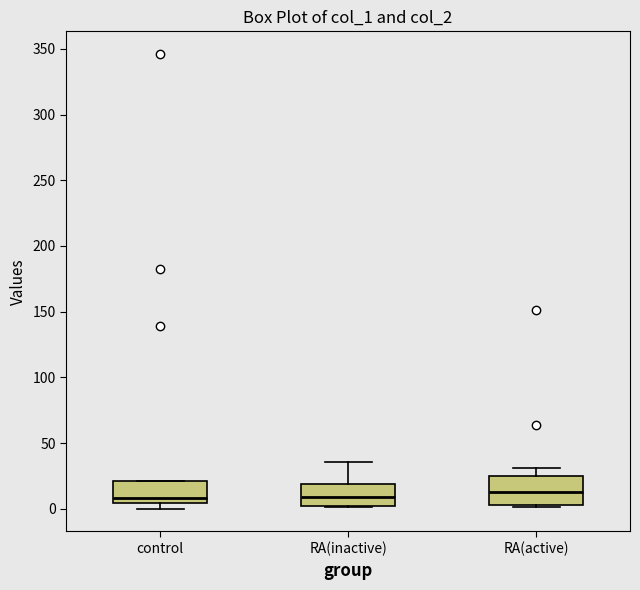

Reading left to right, read every box against the y-axis: the position of its median line, the range the box covers, and the ends of its whiskers. The values are not printed on the chart, so give them approximately, as read against the axis.

control: median 10, box 5 to 20, whiskers 0 to 20
RA(inactive): median 10, box 0 to 20, whiskers 0 to 35
RA(active): median 10, box 5 to 25, whiskers 0 to 30